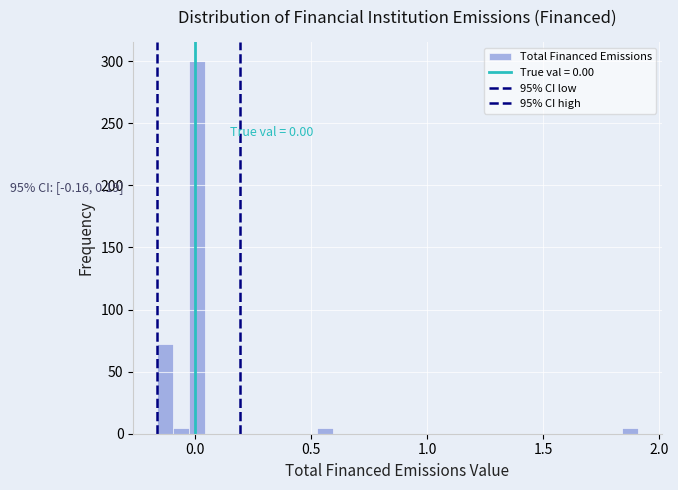

Around what value on the x-axis is the tallest bar? Give the approximate position of its centre, as read against the axis.

0.00